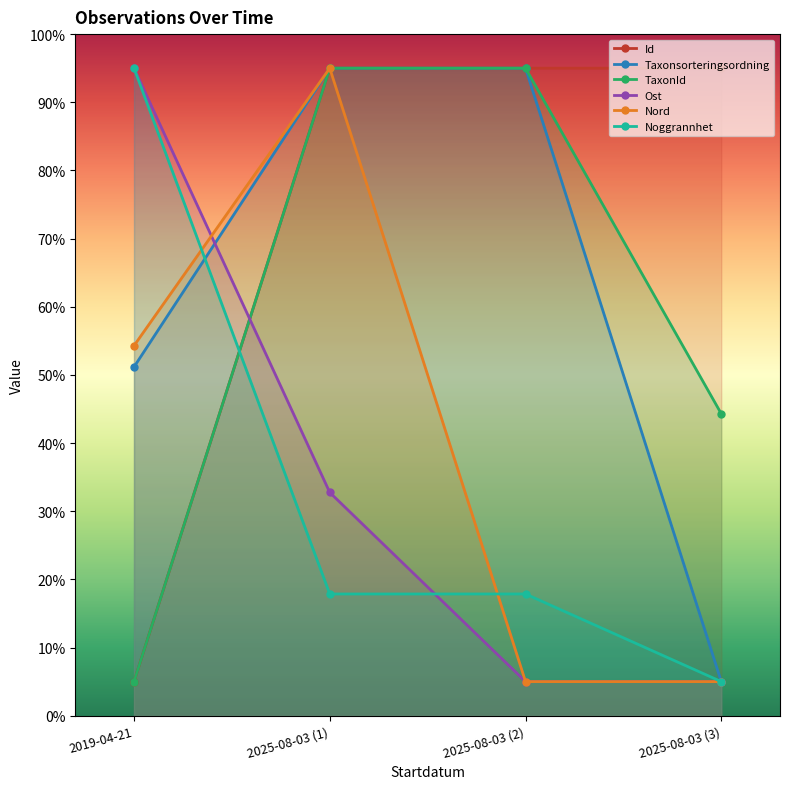

Which category has the highest value in the Ost series?

2019-04-21